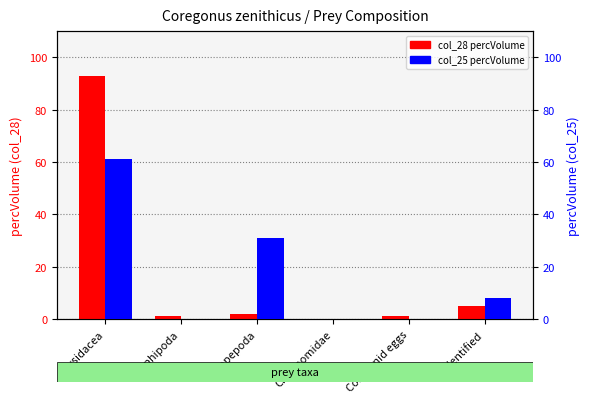

The col_25 (percVolume) series shows 12 at Unidentified. True or false?

False